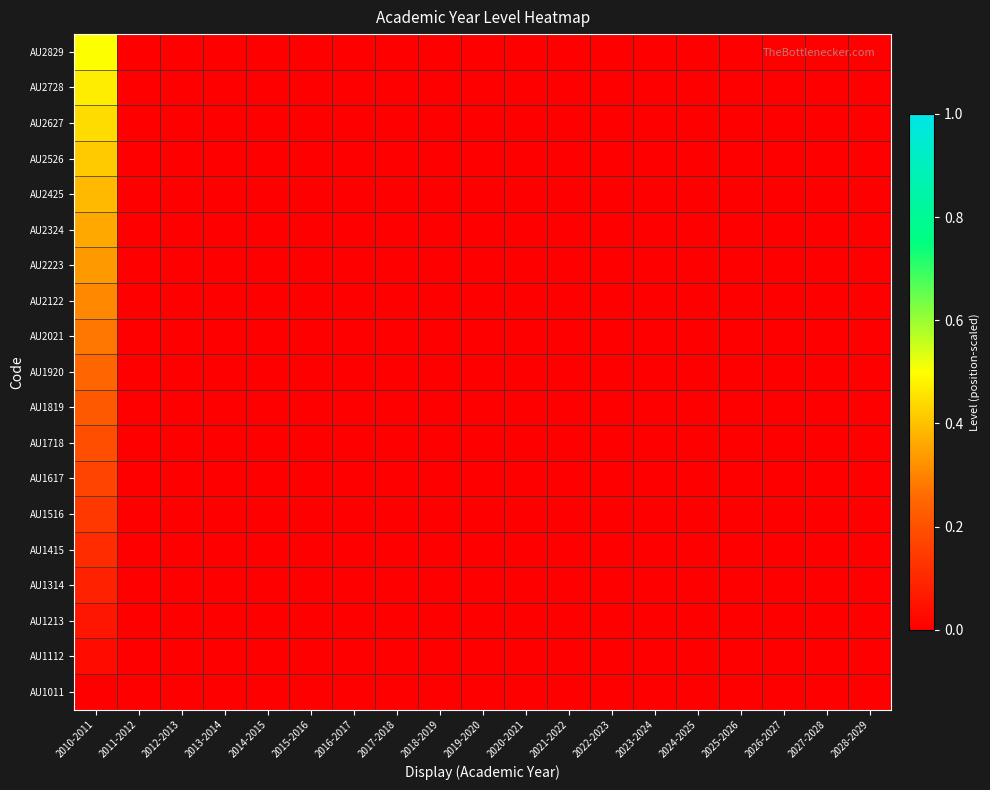

What is the maximum value shown in the chart?

0.5